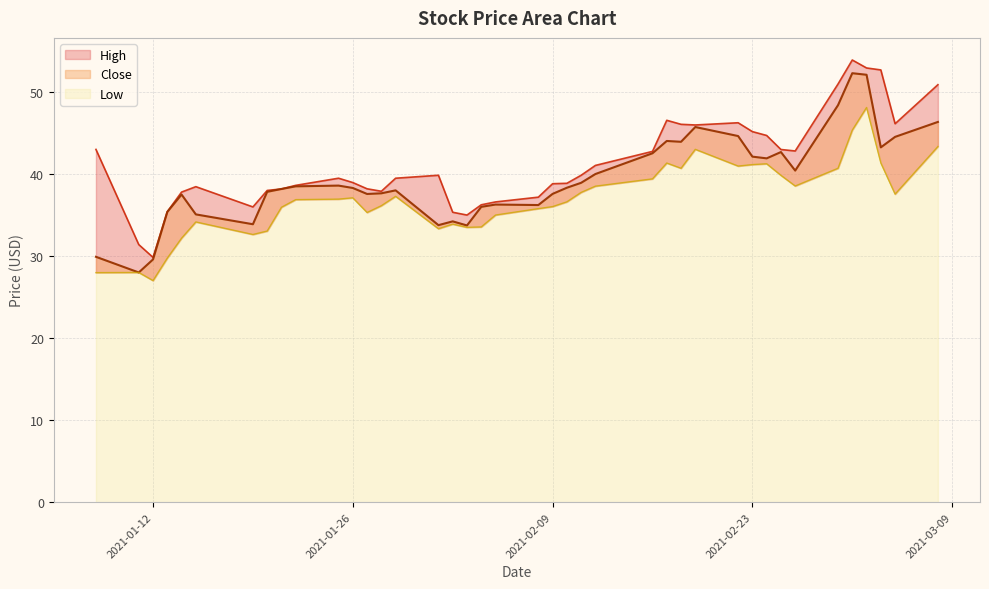

True or false: Low and High intersect in this chart.

False